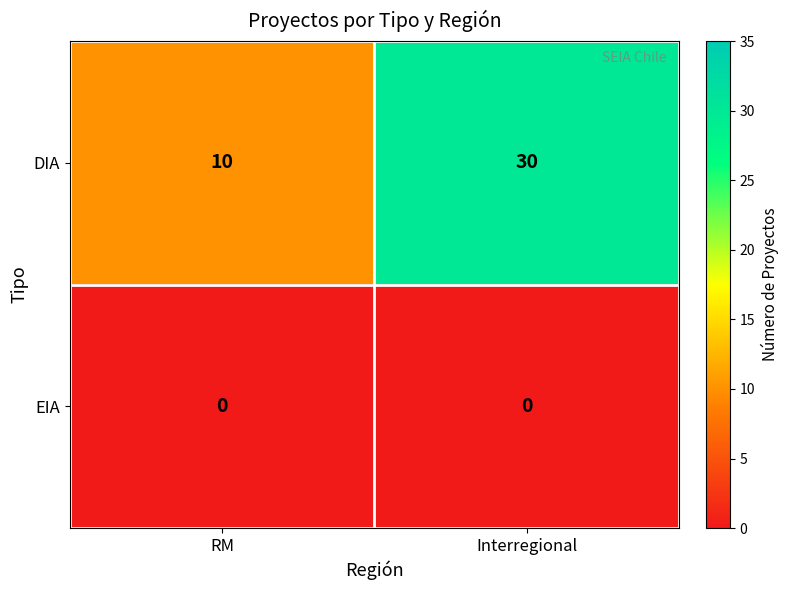

List the series in order of their peak value, highest first.

DIA, EIA